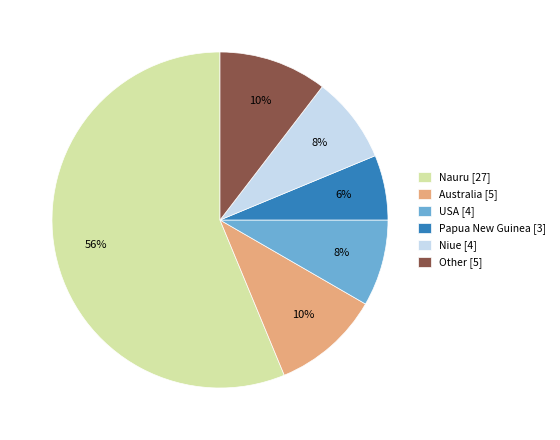

Does any single category account for the majority?

Yes